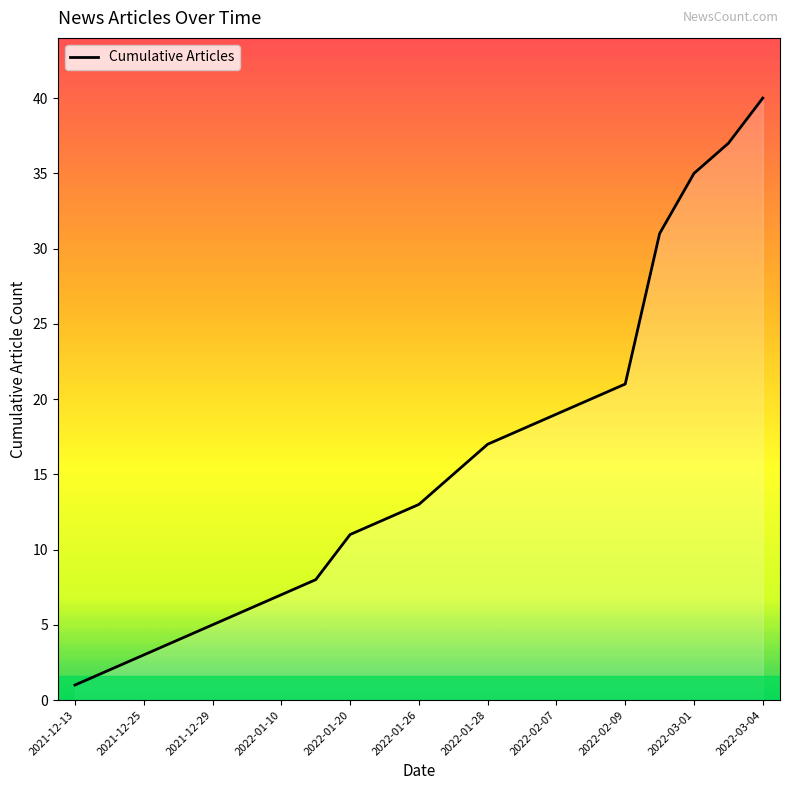

What is the difference between the maximum and minimum values?

39